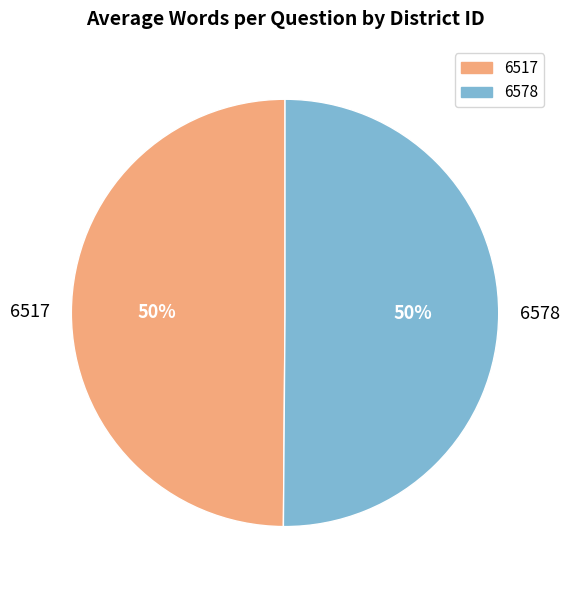

To the nearest percent, what portion does 6517 represent?

50%